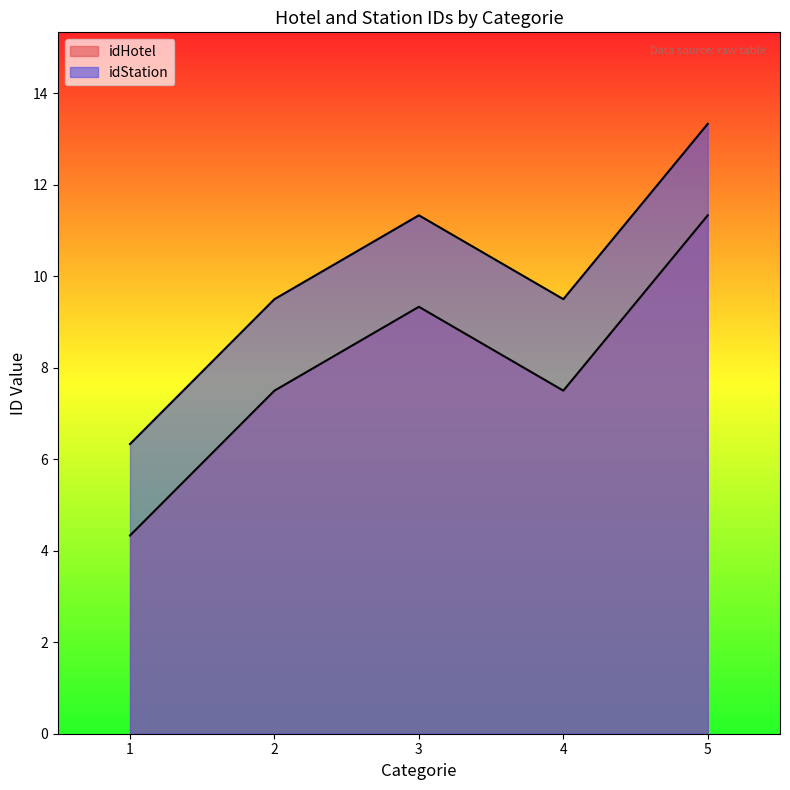

True or false: idHotel and idStation intersect in this chart.

False